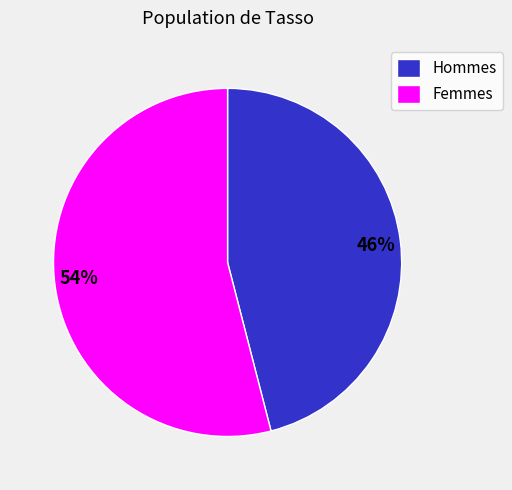

Is there a majority slice in this chart?

Yes